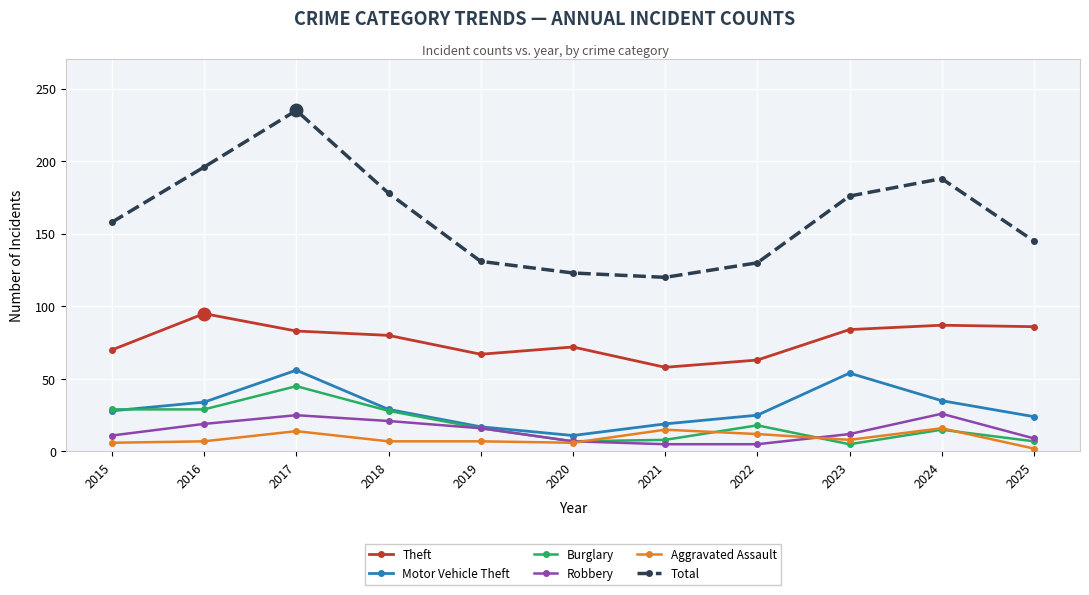

What is the greatest value displayed?

235